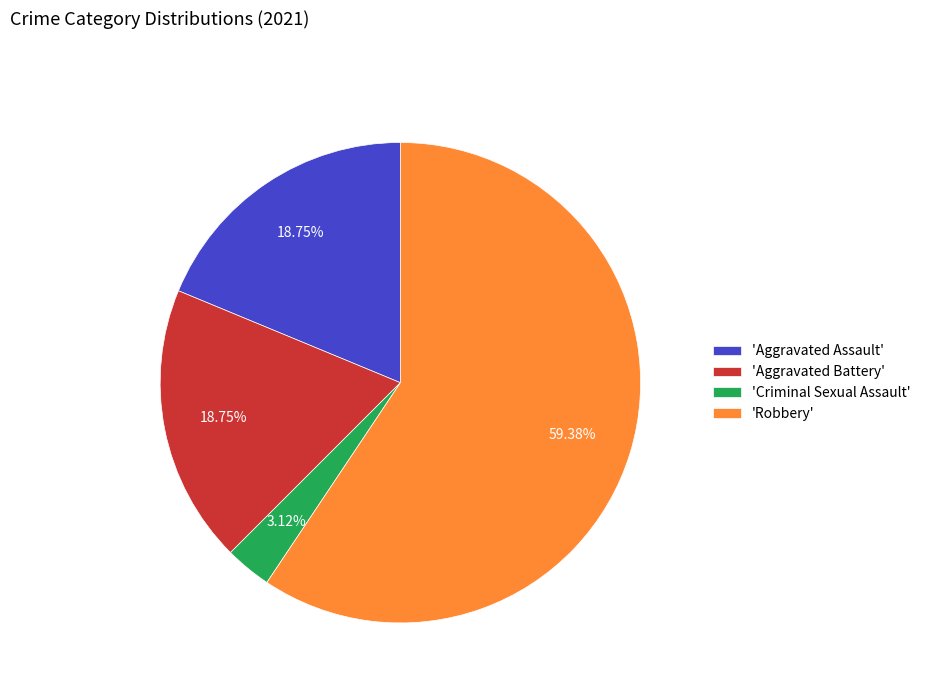

Between 'Robbery' and 'Aggravated Battery', which is larger?

'Robbery'